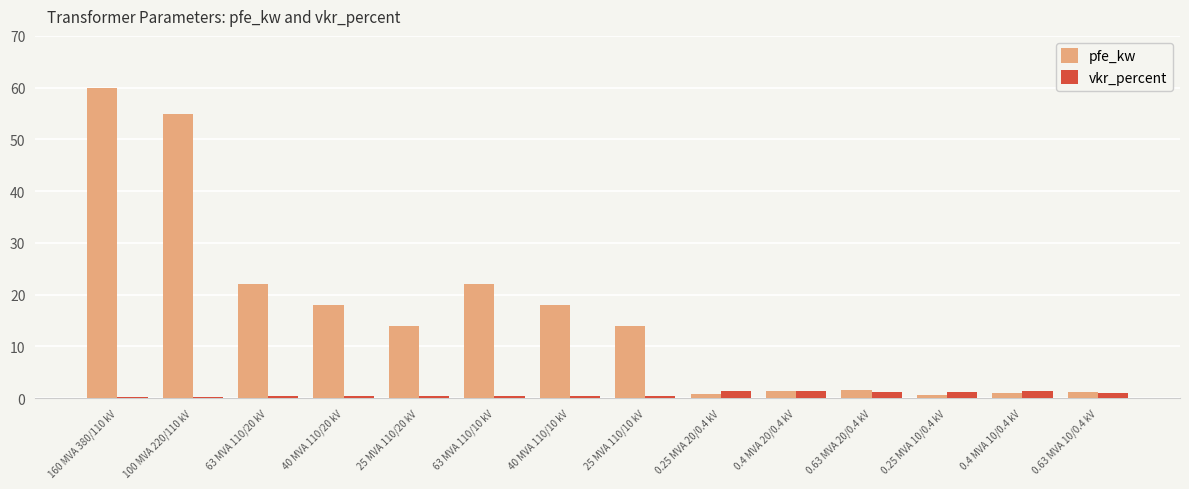

At which category is the sum across all series the highest?

160 MVA 380/110 kV